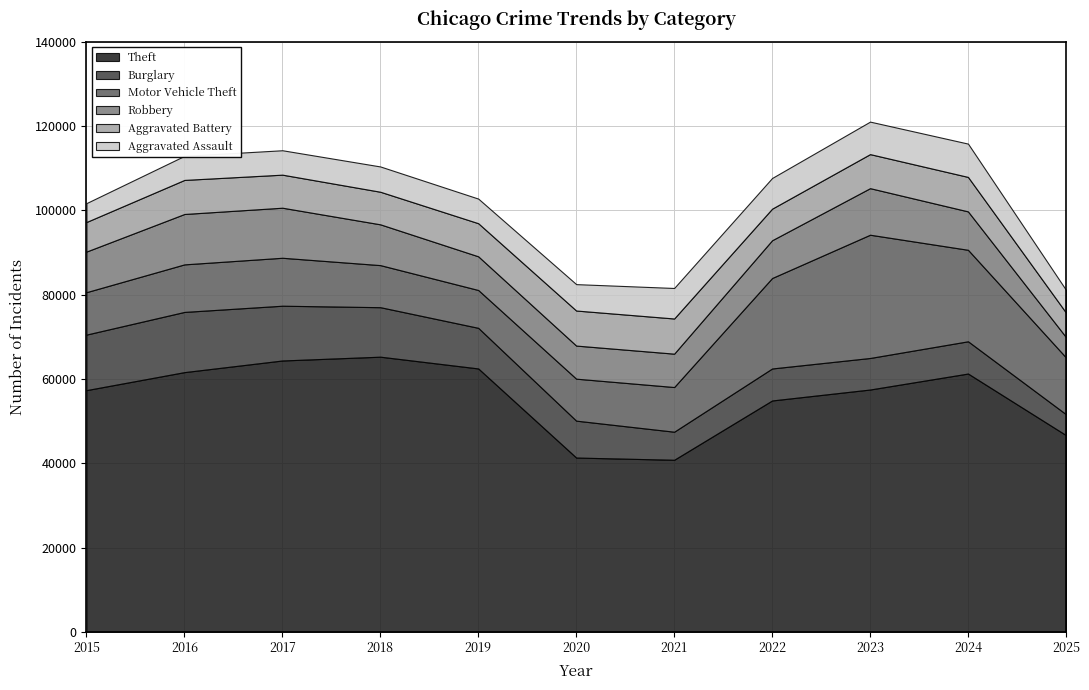

True or false: Robbery and Motor Vehicle Theft intersect in this chart.

True